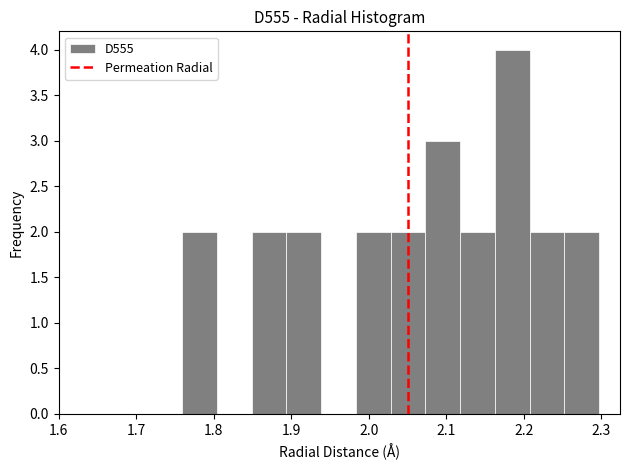

How tall is the bar that spans 1.89 to 1.94 on the x-axis? Neither the bar edges nor the heights are printed on the chart, so give them approximately, as read against the axes.

2